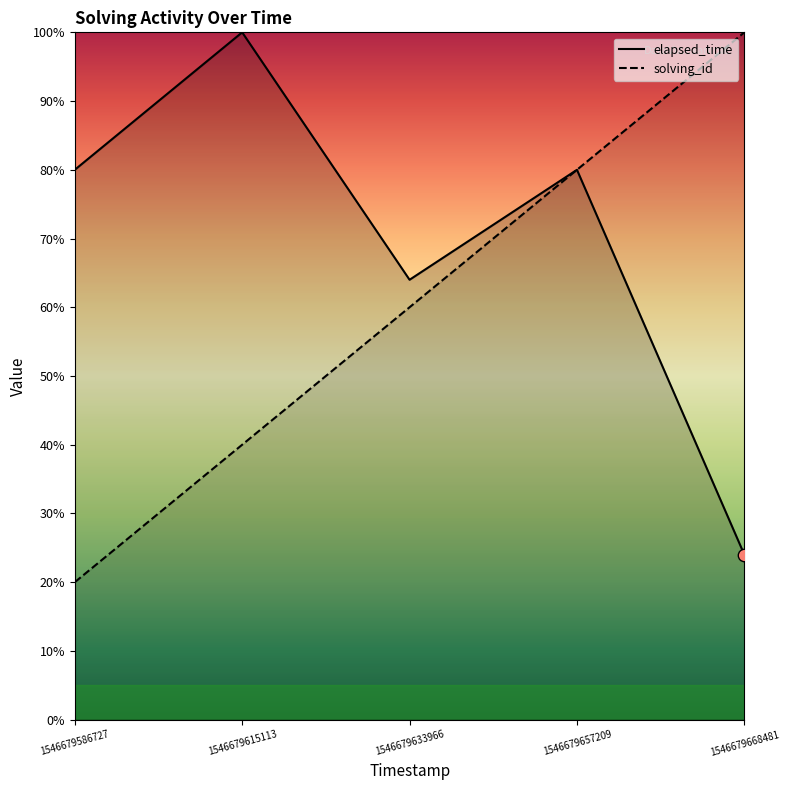

Which series has the widest spread of Y values?

solving_id